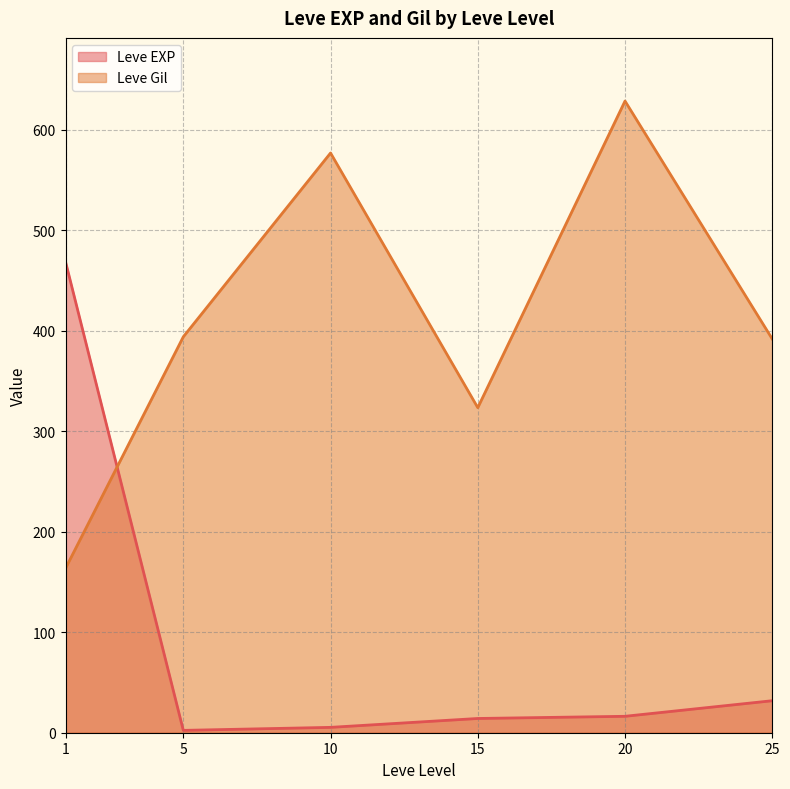

Between 1 and 5, which series saw the biggest shift?

Leve EXP